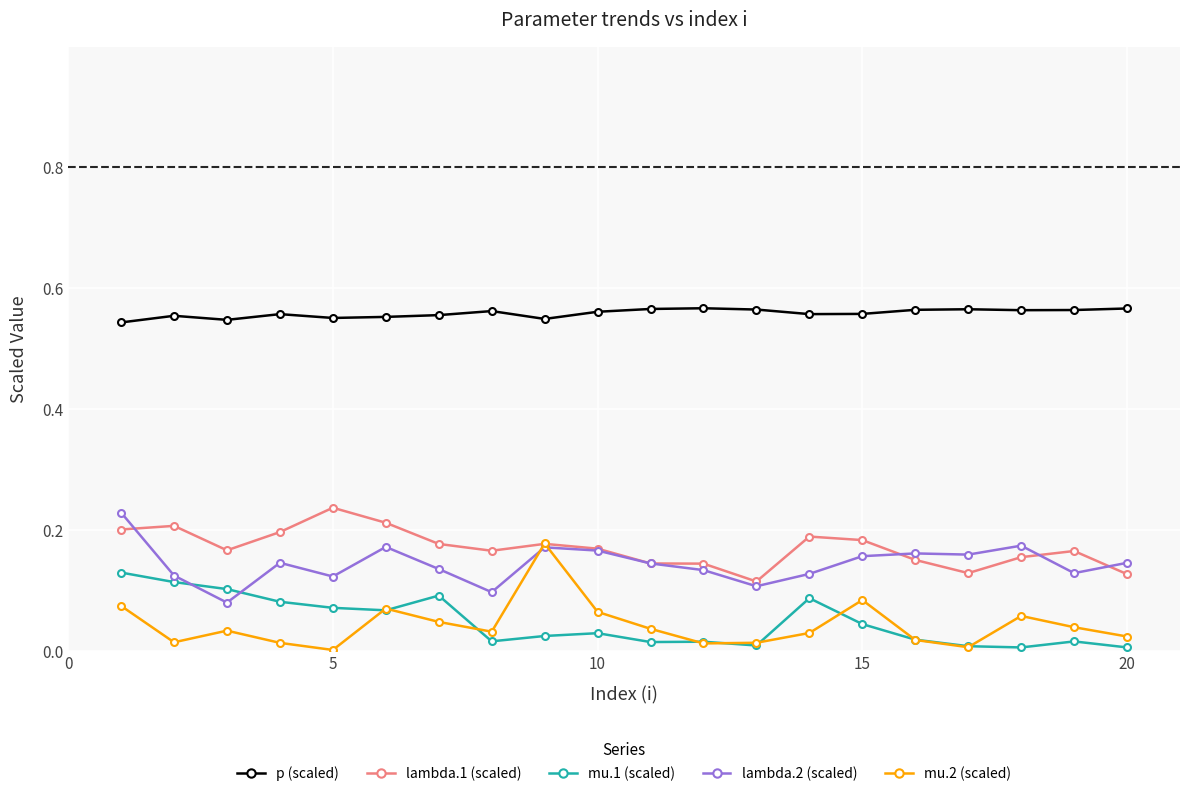

Which series has the largest total across all categories?

p (scaled)